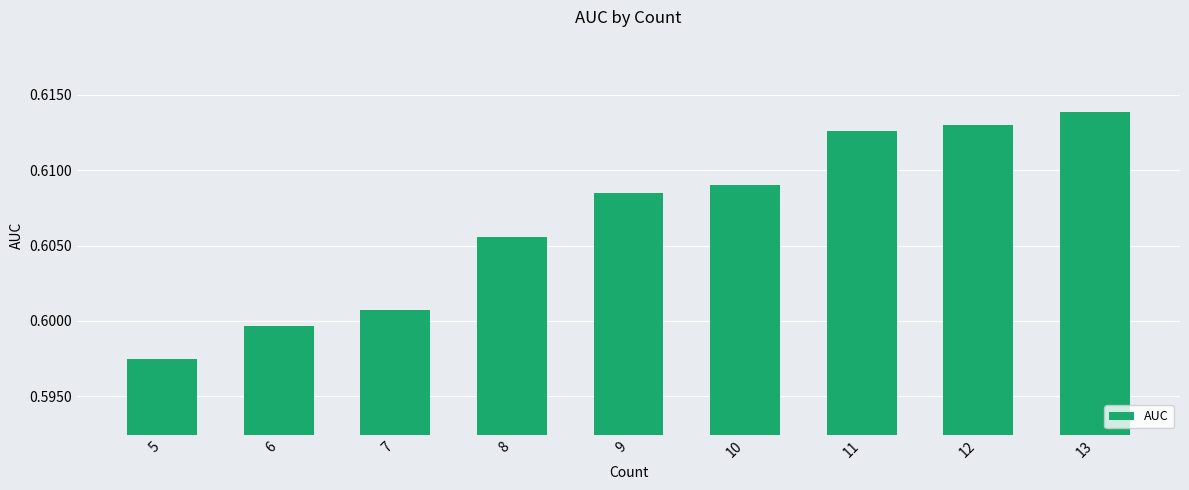

What is the sum of all values?

5.5